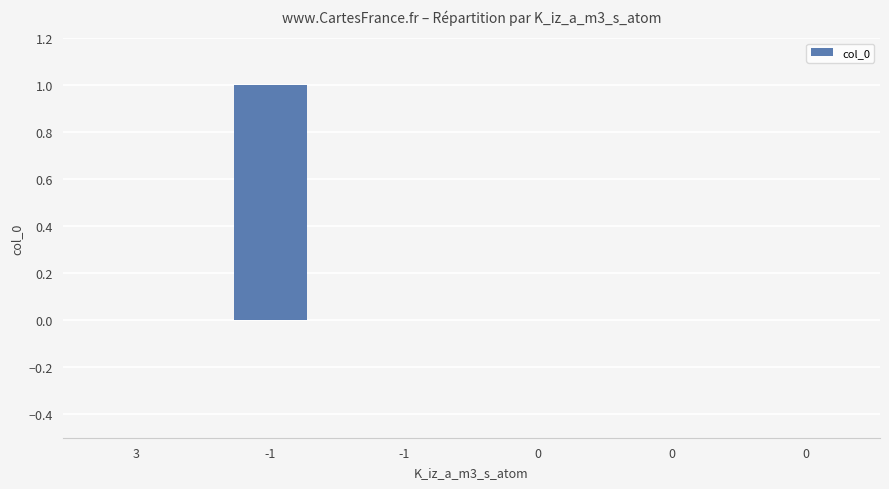

How many distinct data groups are displayed?

1